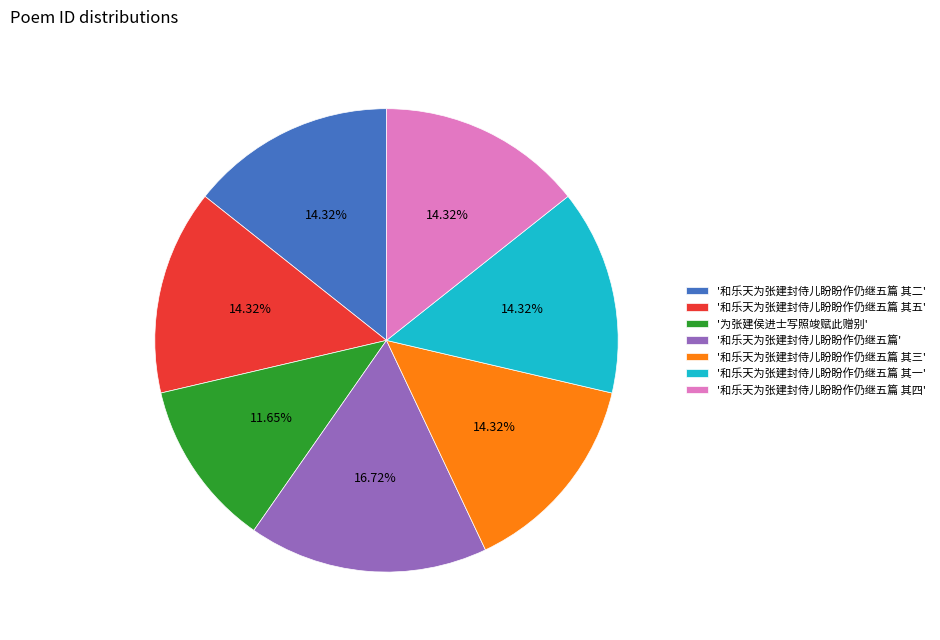

Does '和乐天为张建封侍儿盼盼作仍继五篇 其四' account for over 50% of the chart?

No